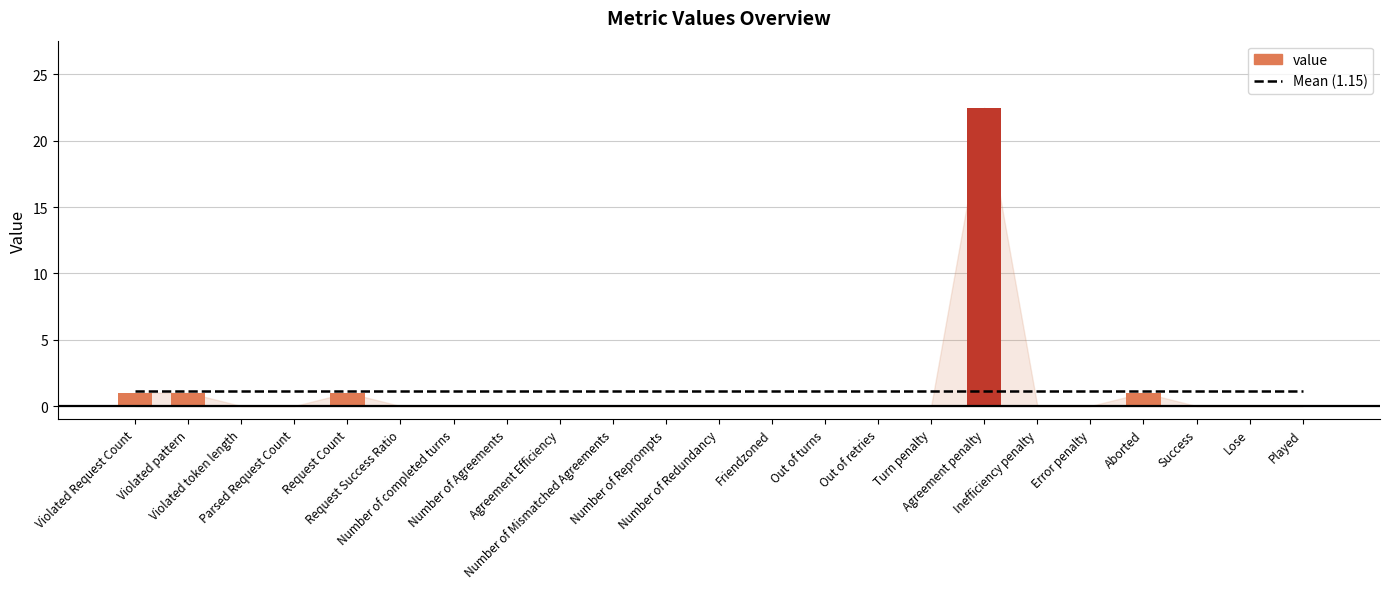

What is the value of the value bar at the 20th from the left?

1.0